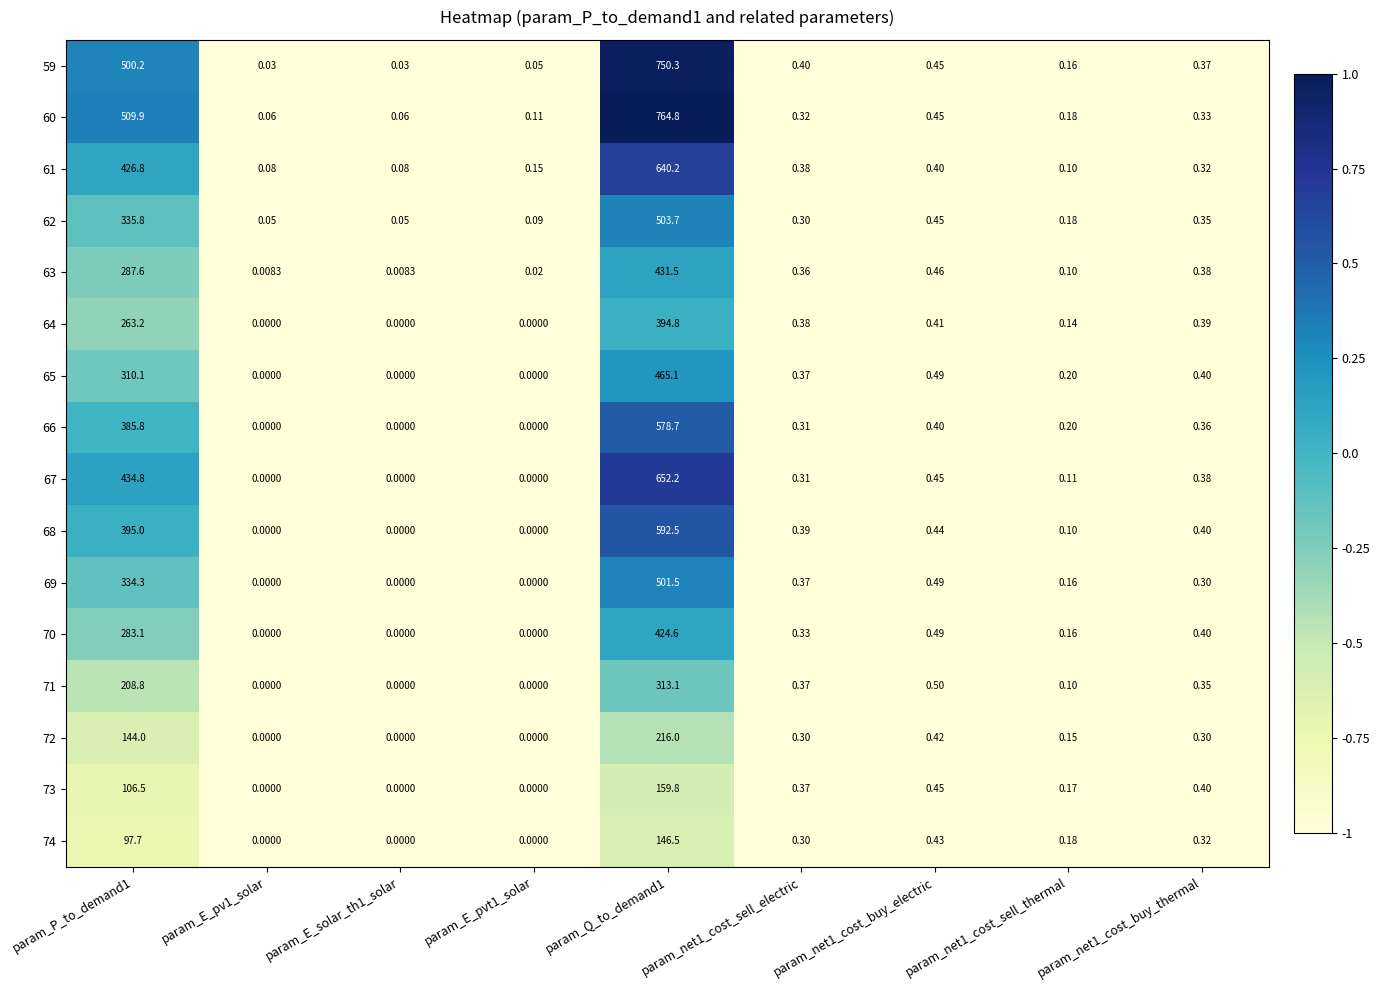

Is the value of 68 at param_net1_cost_buy_thermal greater than the value of 69 at param_Q_to_demand1?

No